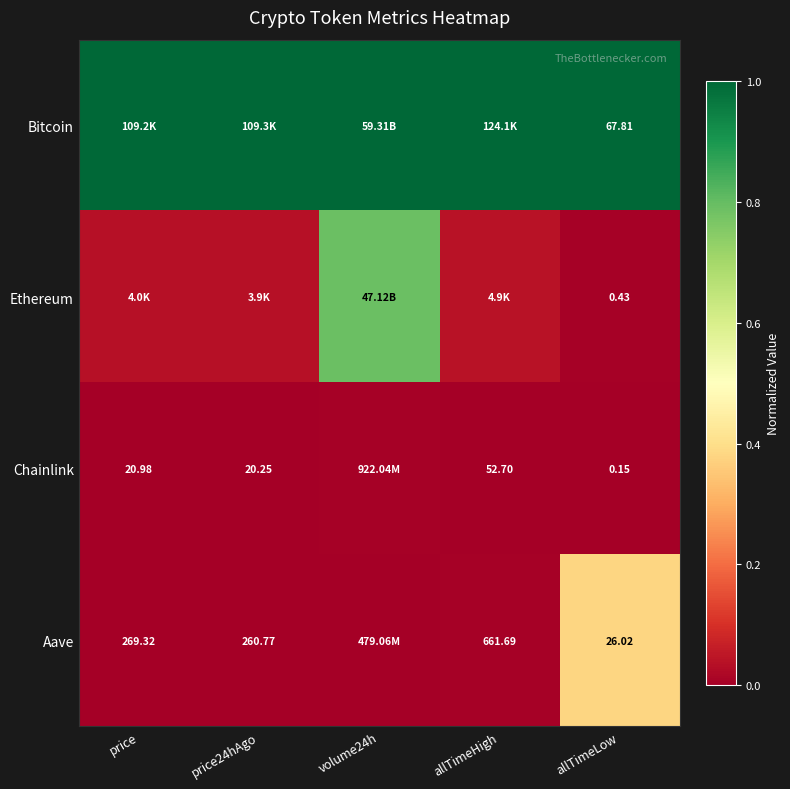

Between price and volume24h, which series saw the biggest shift?

Ethereum